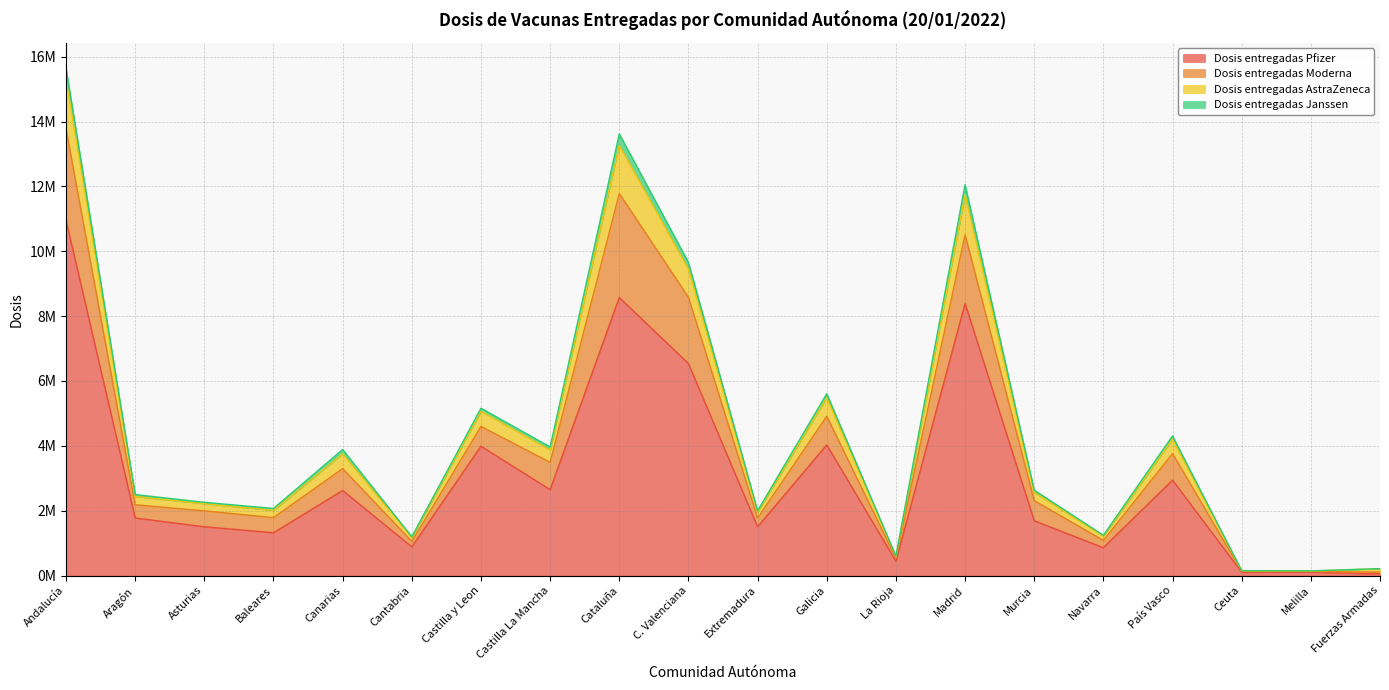

Where is the first local maximum for Dosis entregadas Janssen?

Canarias